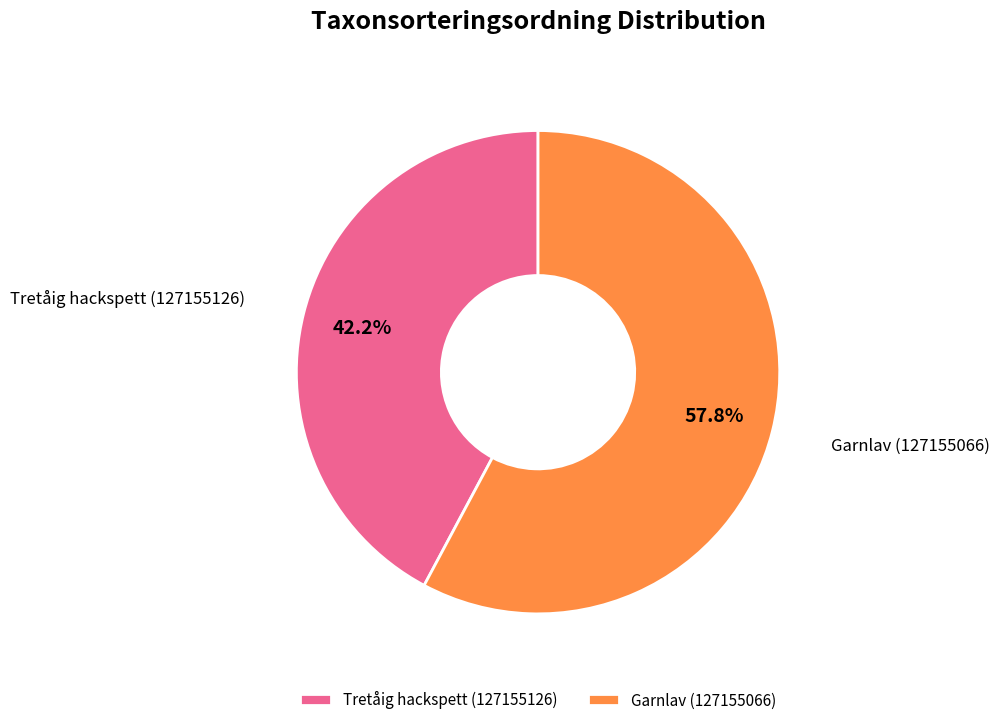

Is there any slice that represents more than half of the pie?

Yes